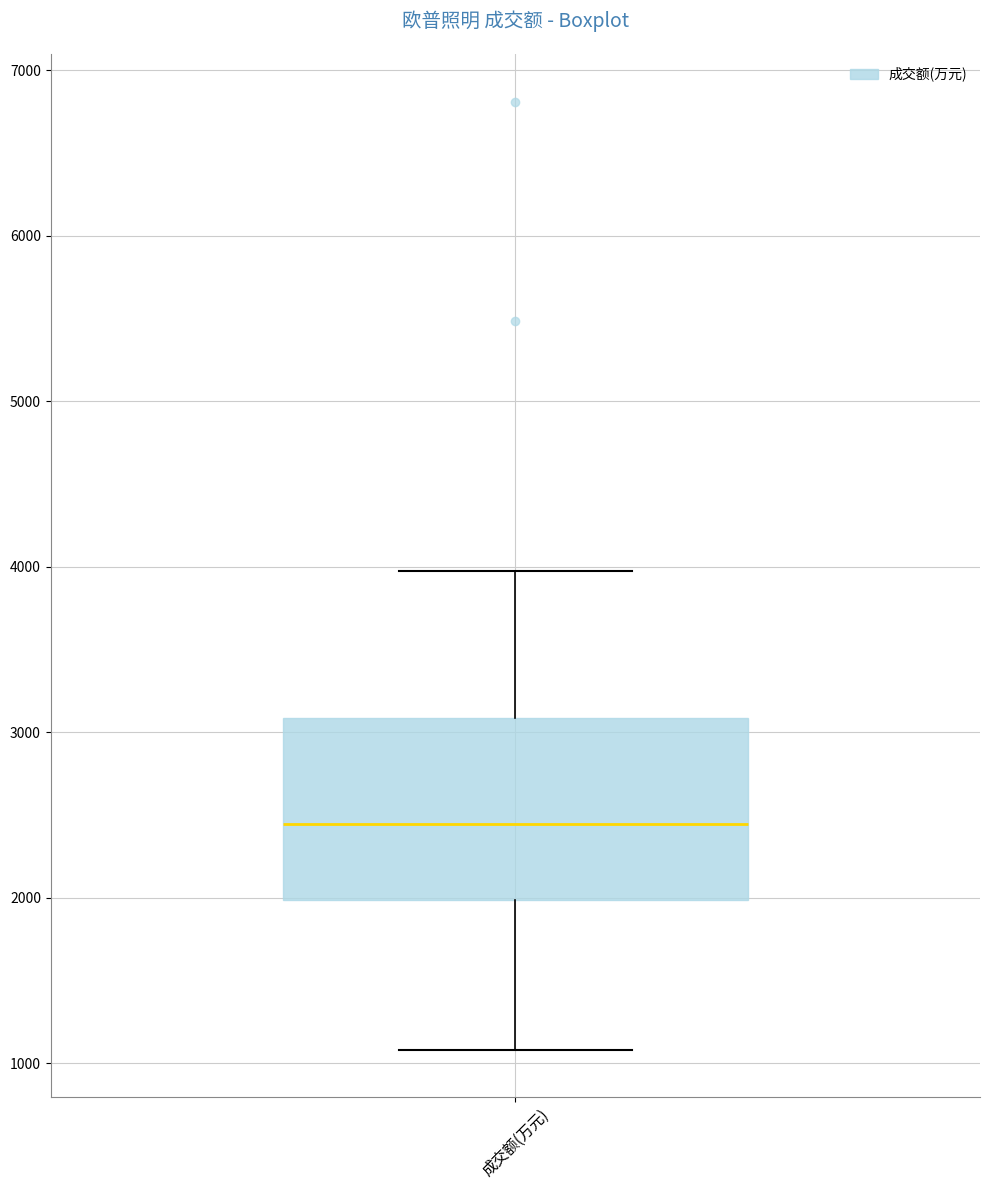

Where does the median line of the box for 成交额(万元) sit on the y-axis? The values are not printed on the chart, so give them approximately, as read against the axis.

2400